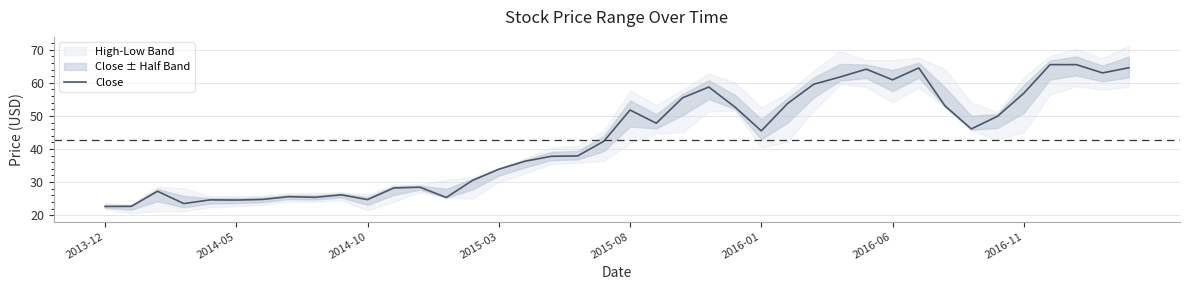

Which has a higher value, 21 or 39?

39